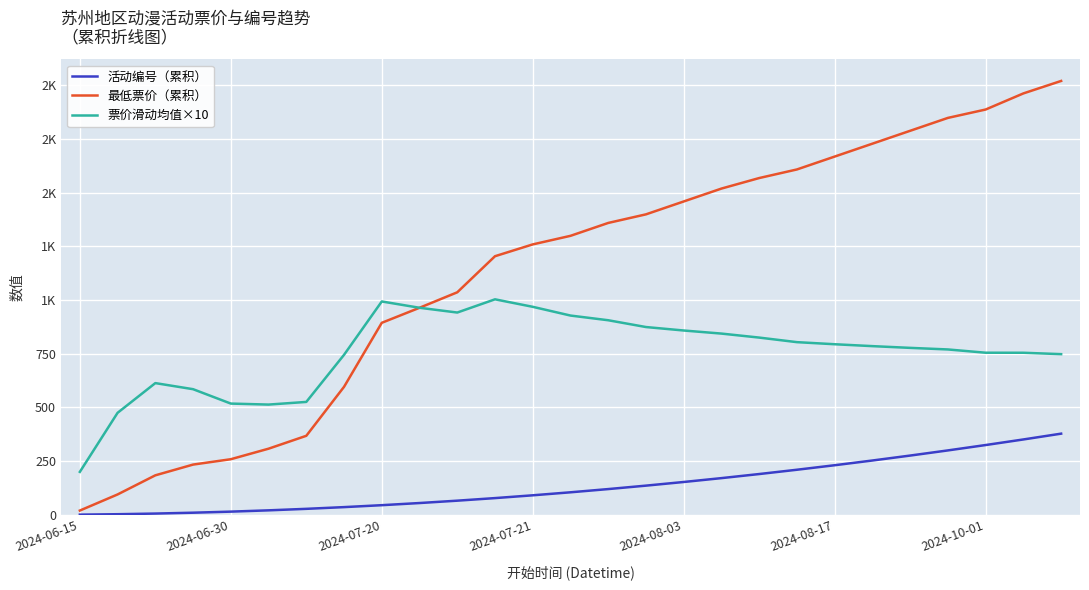

At which category does the chart reach its minimum across all series?

2024-06-15